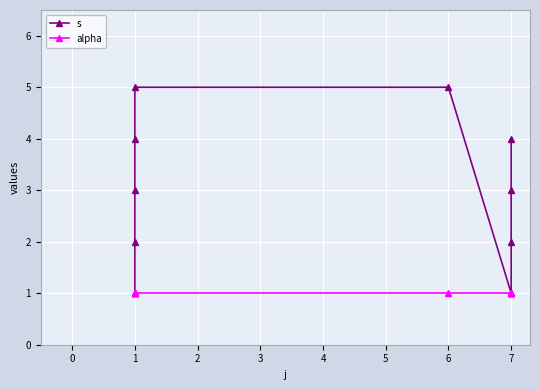

Which series has the largest total across all categories?

s